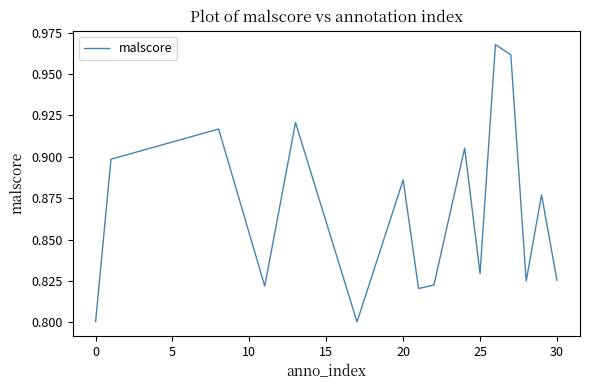

How many lines are shown in the chart?

1